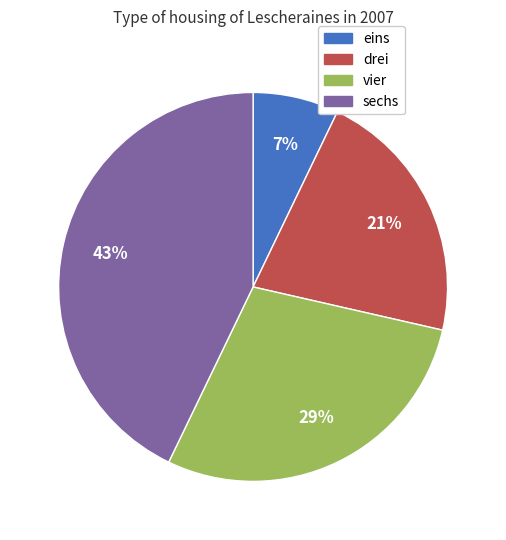

Is the sum of drei and sechs greater than half?

Yes